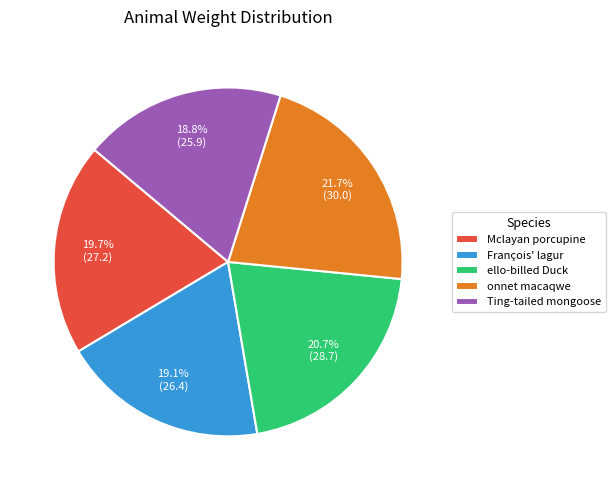

To the nearest percent, what is the average slice percentage?

20%